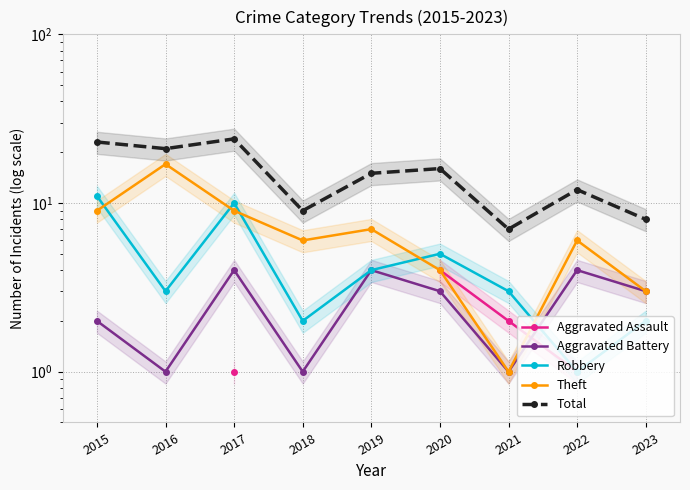

True or false: Robbery and Total intersect in this chart.

False